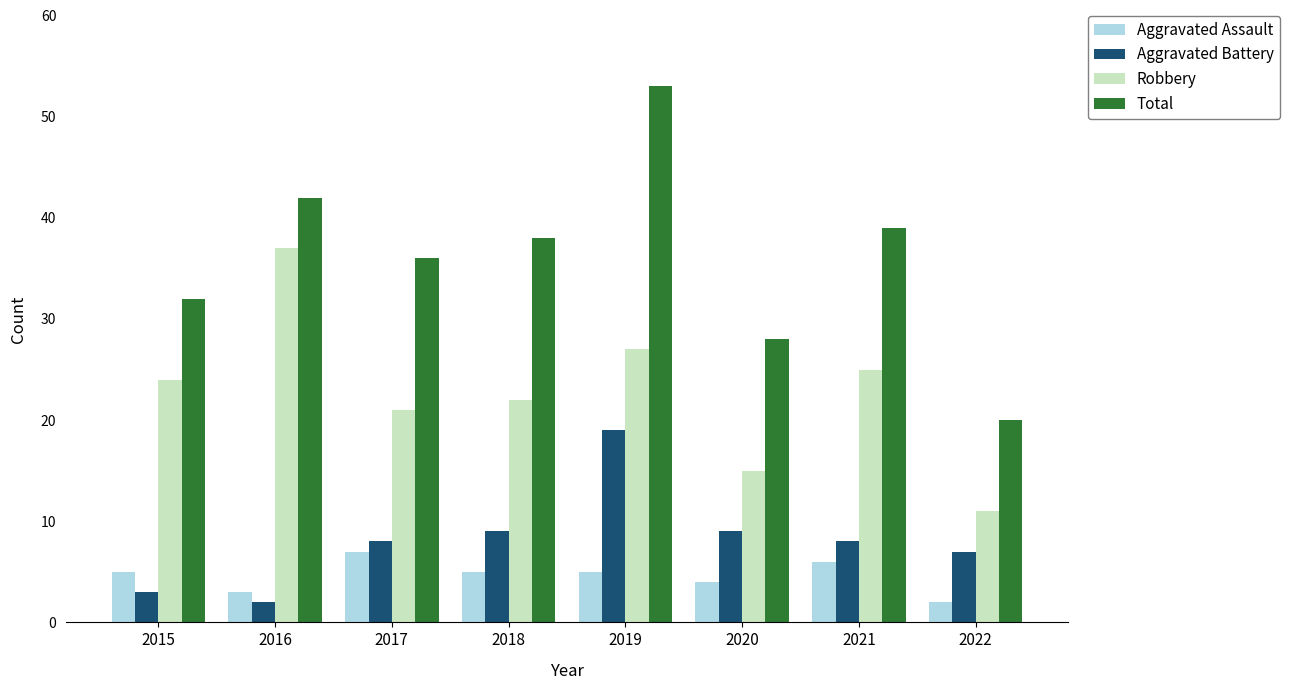

Which category has the highest value in the Robbery series?

2016